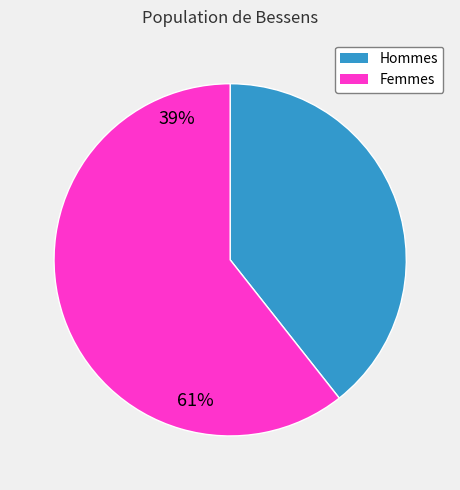

Which category has the biggest portion of the pie?

Femmes